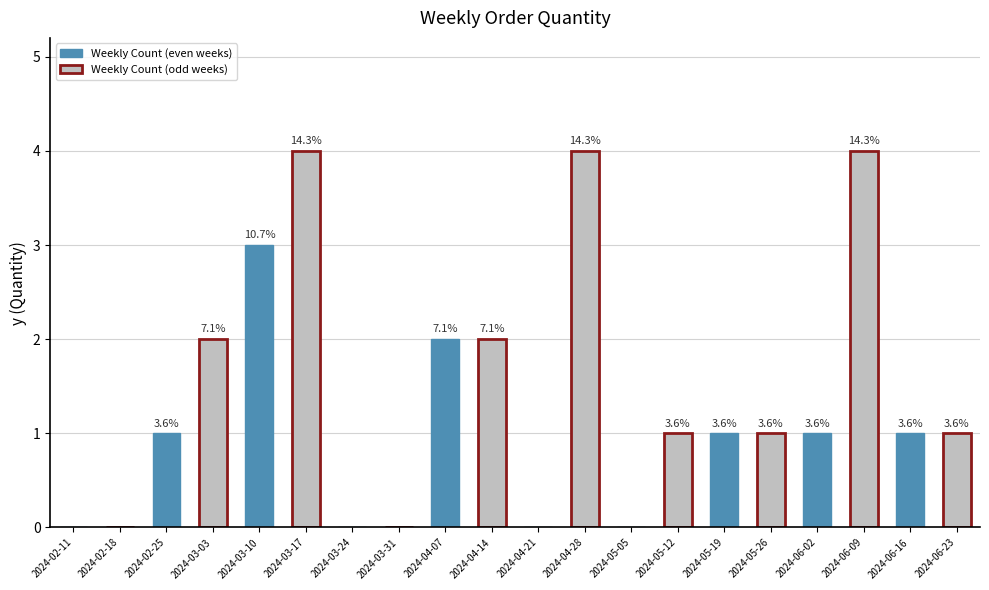

Rank the categories by value from highest to lowest.

2024-03-17, 2024-04-28, 2024-06-09, 2024-03-10, 2024-03-03, 2024-04-07, 2024-04-14, 2024-02-25, 2024-05-12, 2024-05-19, 2024-05-26, 2024-06-02, 2024-06-16, 2024-06-23, 2024-02-11, 2024-02-18, 2024-03-24, 2024-03-31, 2024-04-21, 2024-05-05